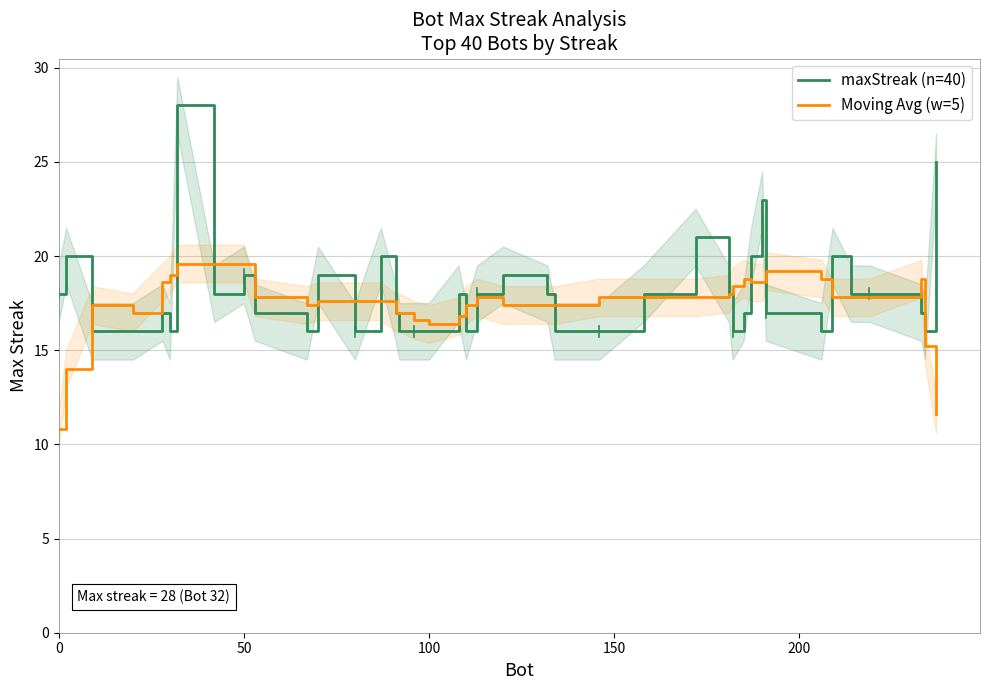

What is the maximum value for Moving Avg (w=5)?

19.6